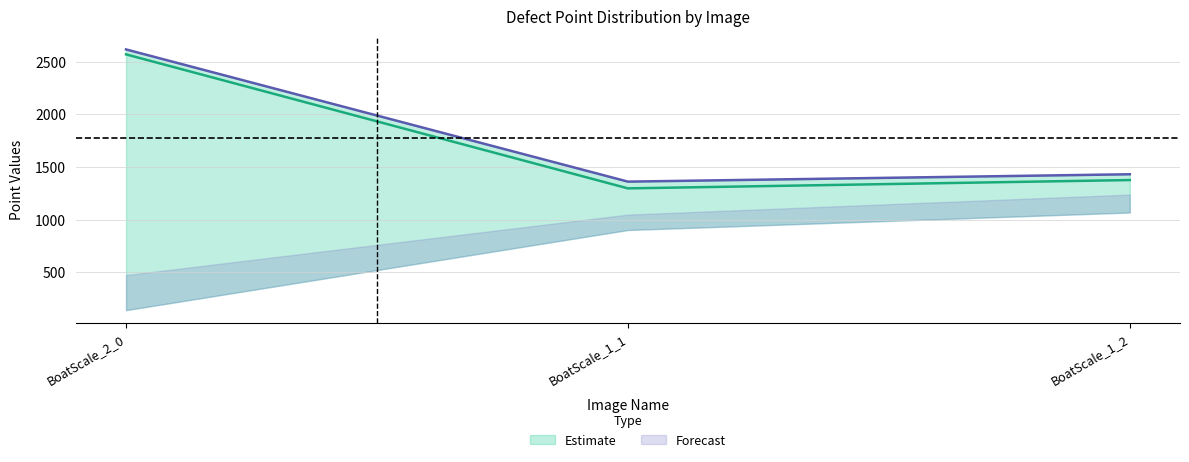

What is the smallest value displayed?

140